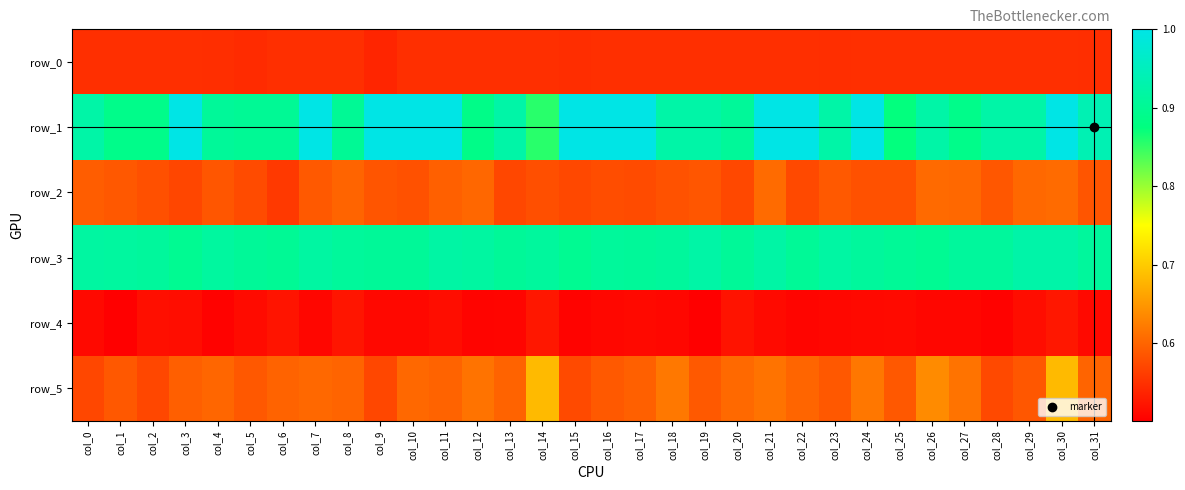

Is it true that row_5 equals 0.6 at col_29?

True